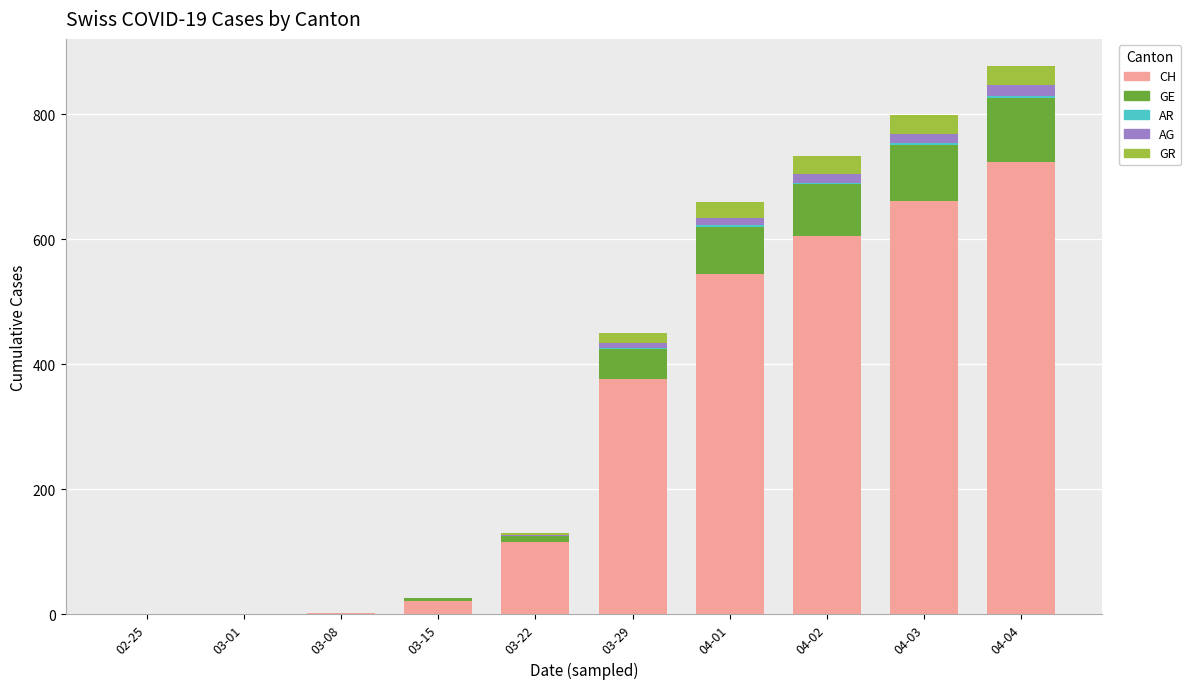

At which label does CH reach its peak?

04-04